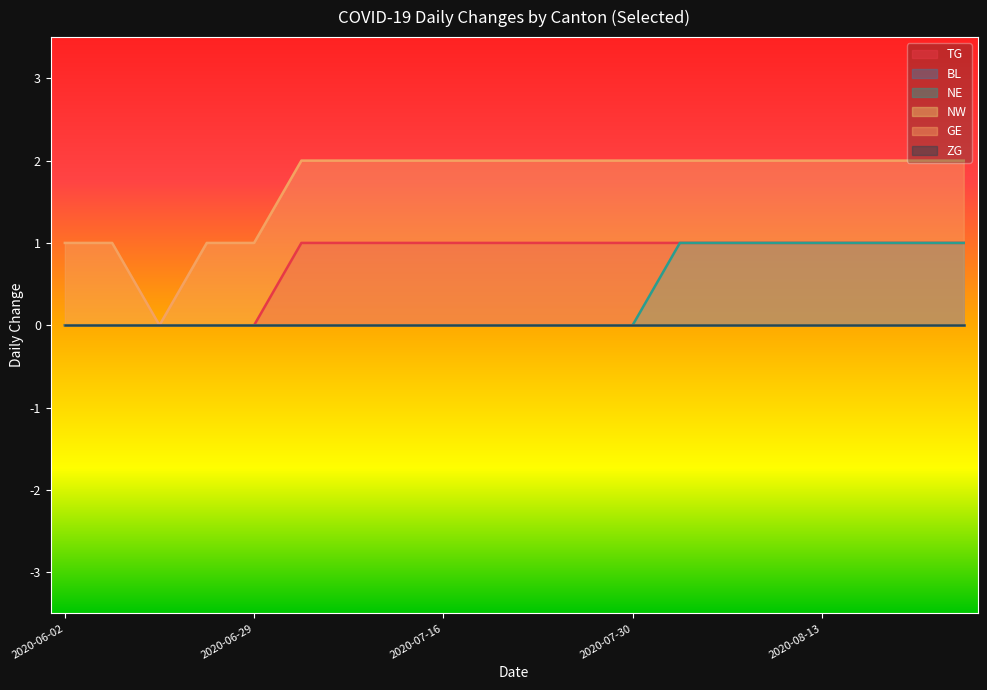

Rank the series by their maximum value, from highest to lowest.

GE, TG, NE, BL, NW, ZG